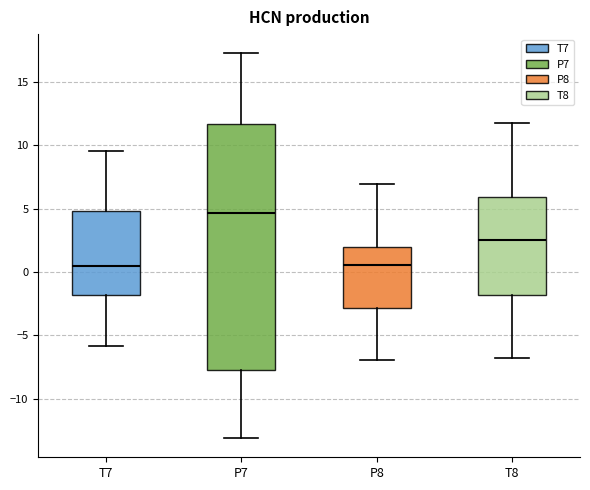

Which box is the tallest, from its lower edge to its upper edge?

P7